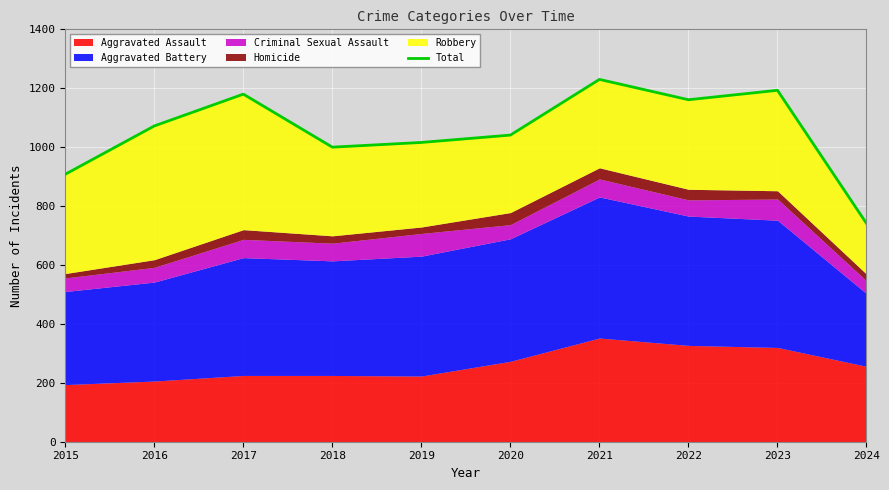

What is the change in value from 2021 to 2022?

-69